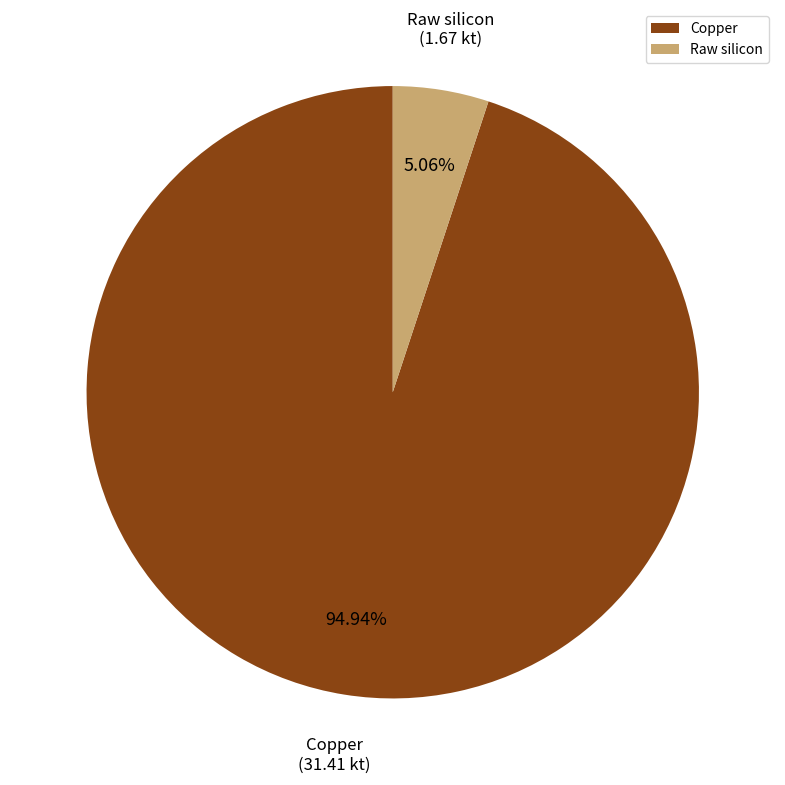

Count the number of slices in the pie.

2